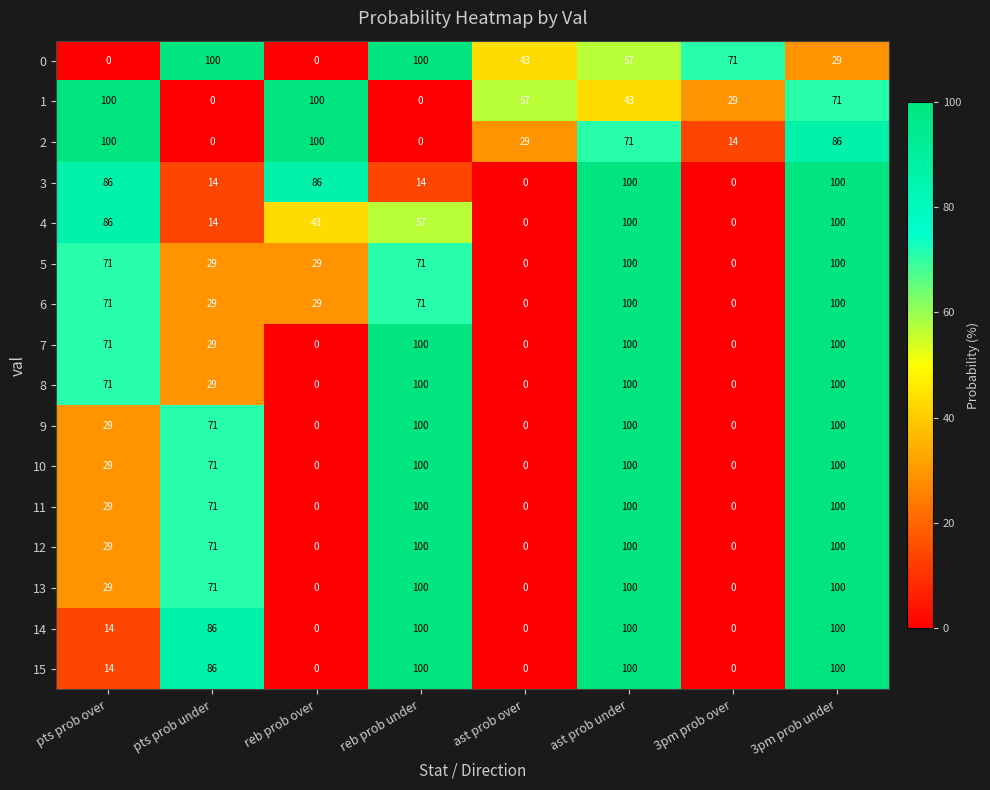

What is the difference between the highest and lowest values at 3pm prob under?

71